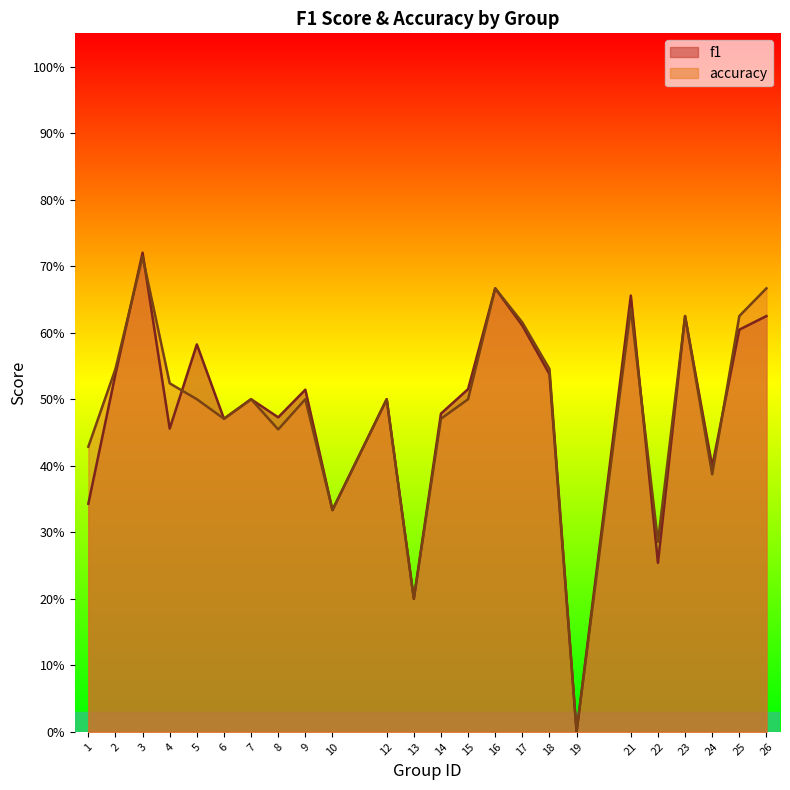

Which label corresponds to the smallest value in the chart?

19